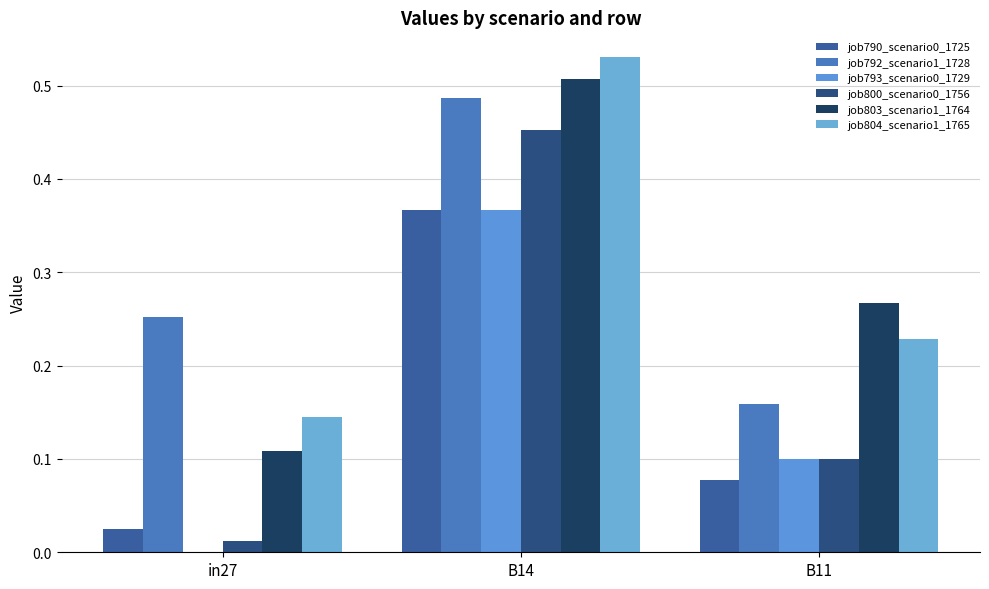

True or false: job792_scenario1_1728 has a value of 0.1 at B11.

False